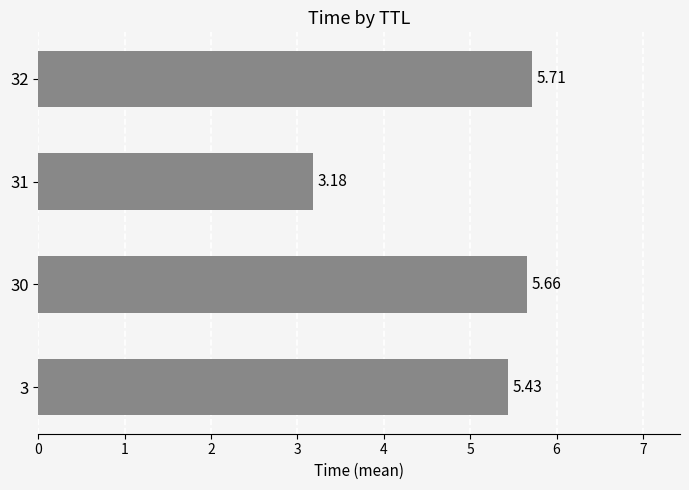

Rank the categories by value from lowest to highest.

31, 3, 30, 32